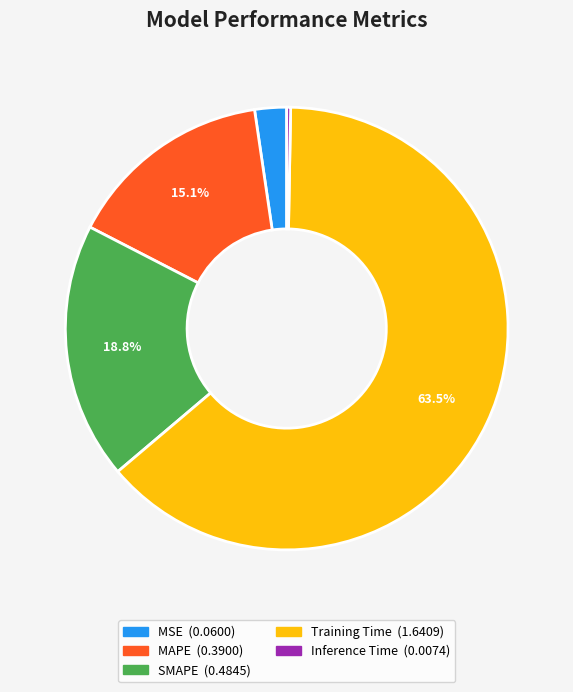

To the nearest percent, what is the difference between the largest and smallest slice percentages?

63%